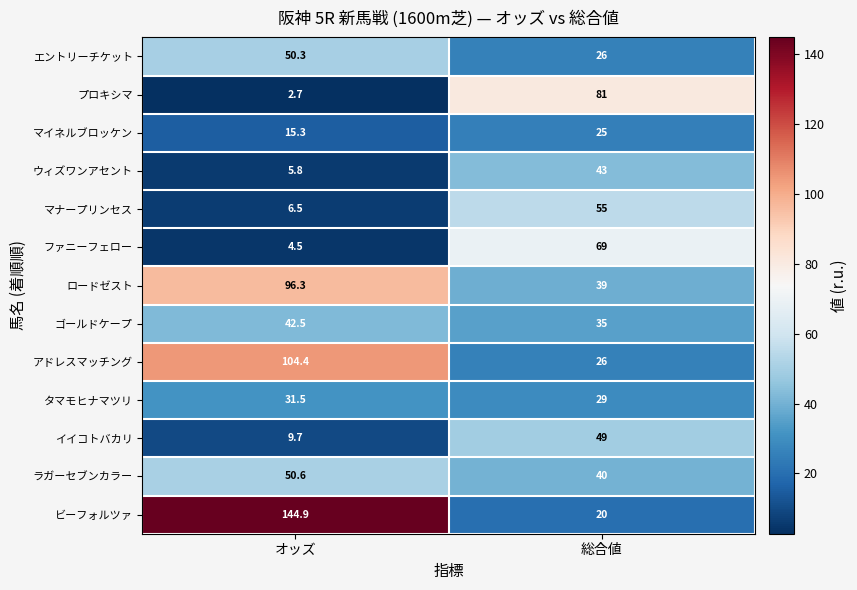

What is the difference between the maximum and minimum values in the プロキシマ series?

78.3